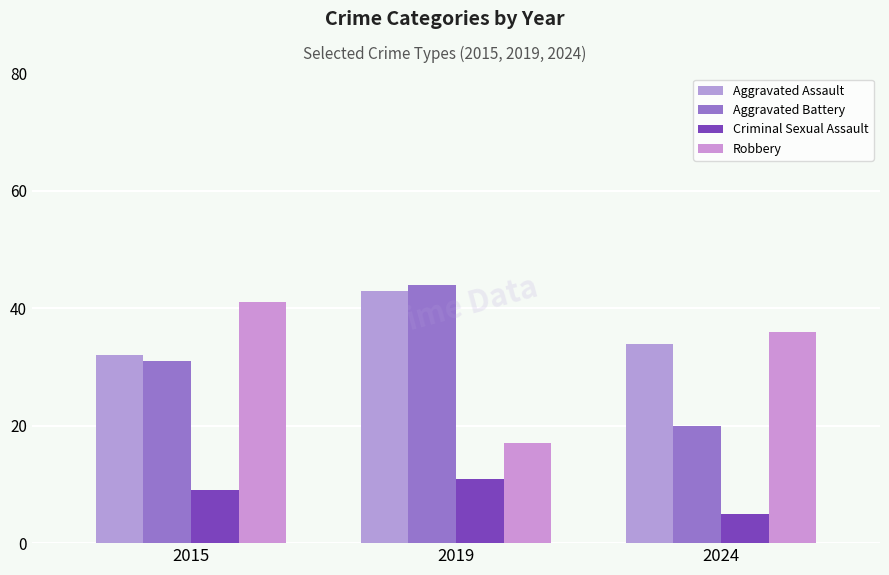

Between 2019 and 2024, which series saw the biggest shift?

Aggravated Battery